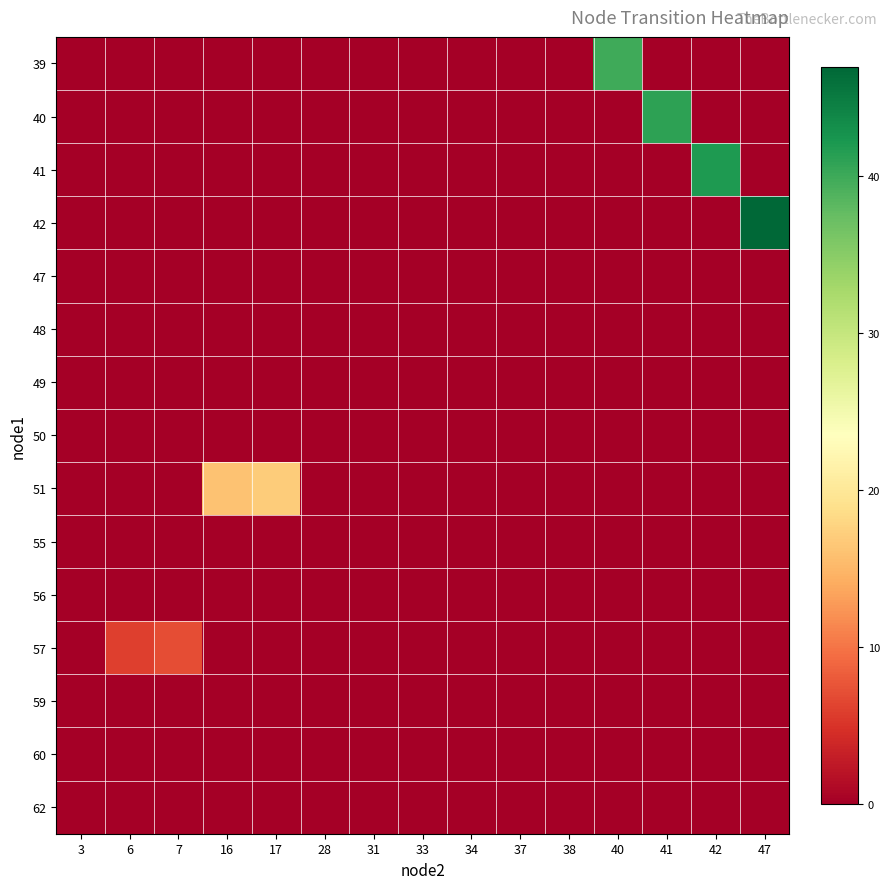

Reading right to left, what are all the values shown in this chart?

row_0: 47=0	42=0	41=0	40=40	38=0	37=0	34=0	33=0	31=0	28=0	17=0	16=0	7=0	6=0	3=0
row_1: 47=0	42=0	41=41	40=0	38=0	37=0	34=0	33=0	31=0	28=0	17=0	16=0	7=0	6=0	3=0
row_2: 47=0	42=42	41=0	40=0	38=0	37=0	34=0	33=0	31=0	28=0	17=0	16=0	7=0	6=0	3=0
row_3: 47=47	42=0	41=0	40=0	38=0	37=0	34=0	33=0	31=0	28=0	17=0	16=0	7=0	6=0	3=0
row_4: 47=0	42=0	41=0	40=0	38=0	37=0	34=0	33=0	31=0	28=0	17=0	16=0	7=0	6=0	3=0
row_5: 47=0	42=0	41=0	40=0	38=0	37=0	34=0	33=0	31=0	28=0	17=0	16=0	7=0	6=0	3=0
row_6: 47=0	42=0	41=0	40=0	38=0	37=0	34=0	33=0	31=0	28=0	17=0	16=0	7=0	6=0	3=0
row_7: 47=0	42=0	41=0	40=0	38=0	37=0	34=0	33=0	31=0	28=0	17=0	16=0	7=0	6=0	3=0
row_8: 47=0	42=0	41=0	40=0	38=0	37=0	34=0	33=0	31=0	28=0	17=17	16=16	7=0	6=0	3=0
row_9: 47=0	42=0	41=0	40=0	38=0	37=0	34=0	33=0	31=0	28=0	17=0	16=0	7=0	6=0	3=0
row_10: 47=0	42=0	41=0	40=0	38=0	37=0	34=0	33=0	31=0	28=0	17=0	16=0	7=0	6=0	3=0
row_11: 47=0	42=0	41=0	40=0	38=0	37=0	34=0	33=0	31=0	28=0	17=0	16=0	7=7	6=6	3=0
row_12: 47=0	42=0	41=0	40=0	38=0	37=0	34=0	33=0	31=0	28=0	17=0	16=0	7=0	6=0	3=0
row_13: 47=0	42=0	41=0	40=0	38=0	37=0	34=0	33=0	31=0	28=0	17=0	16=0	7=0	6=0	3=0
row_14: 47=0	42=0	41=0	40=0	38=0	37=0	34=0	33=0	31=0	28=0	17=0	16=0	7=0	6=0	3=0